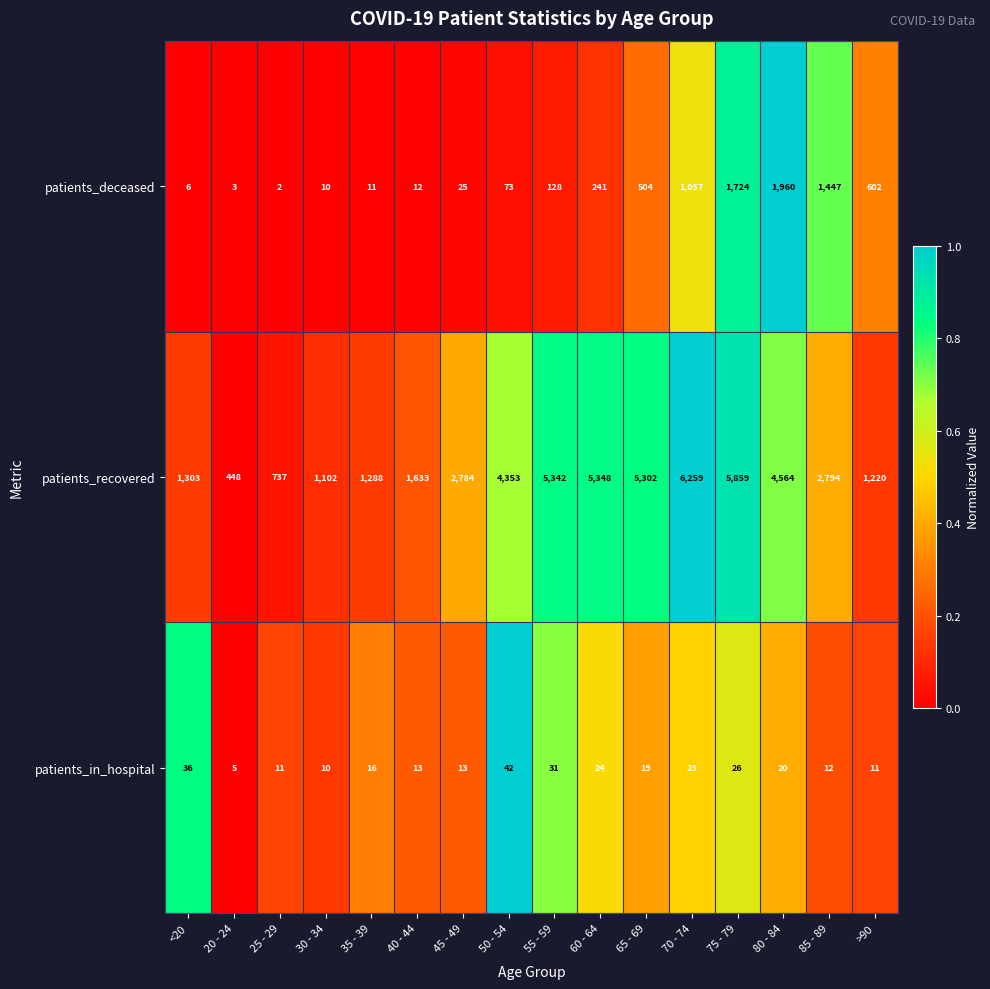

True or false: patients_in_hospital has a value of 4 at 35 - 39.

False